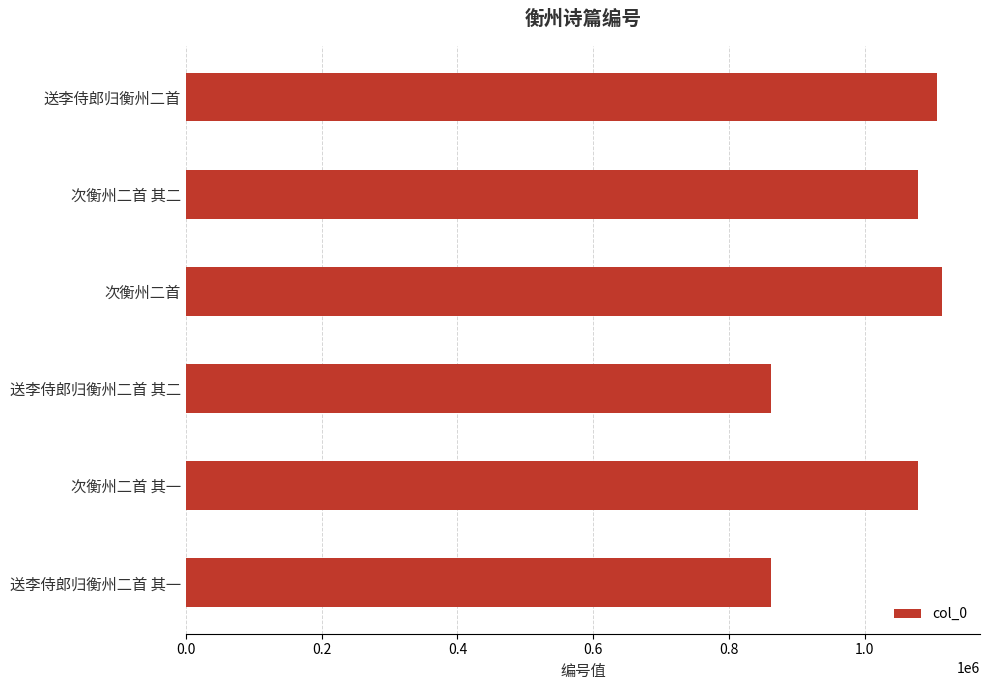

What is the label of the 2nd bar from the top?

次衡州二首 其二